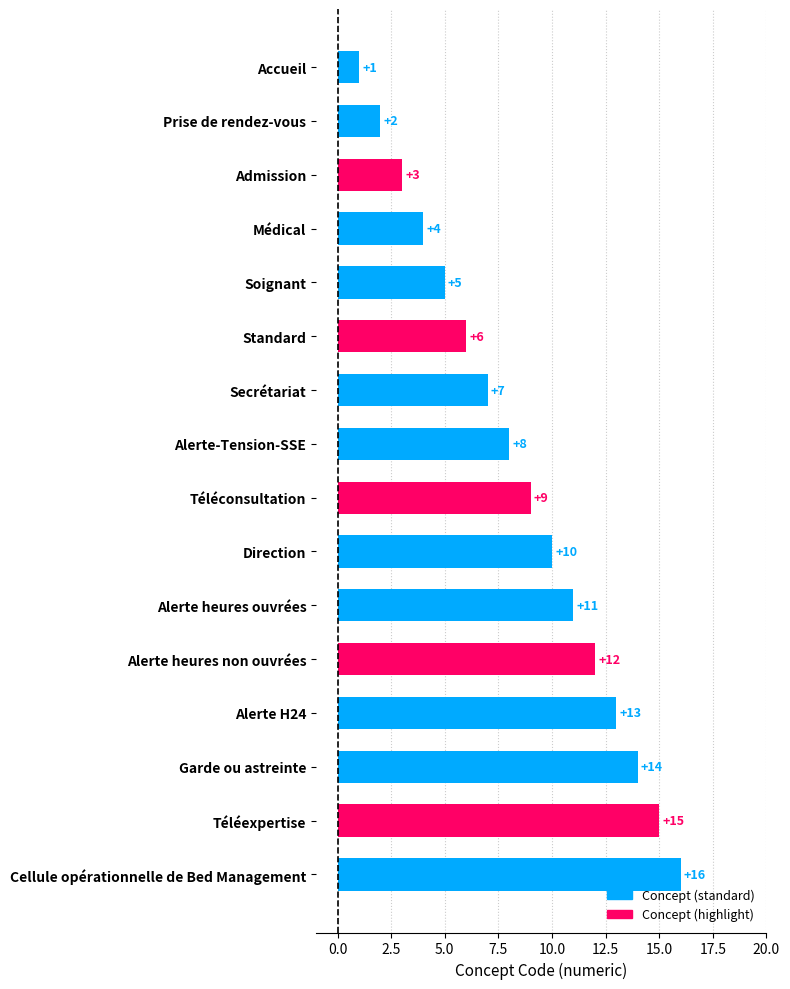

What is the greatest value displayed?

16